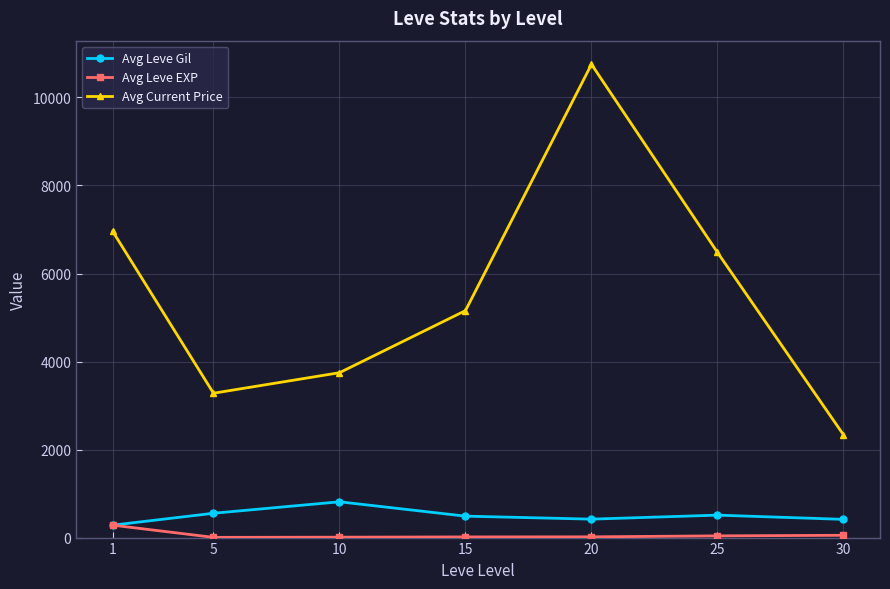

What are all the series names shown in the legend?

Avg Leve Gil, Avg Leve EXP, Avg Current Price